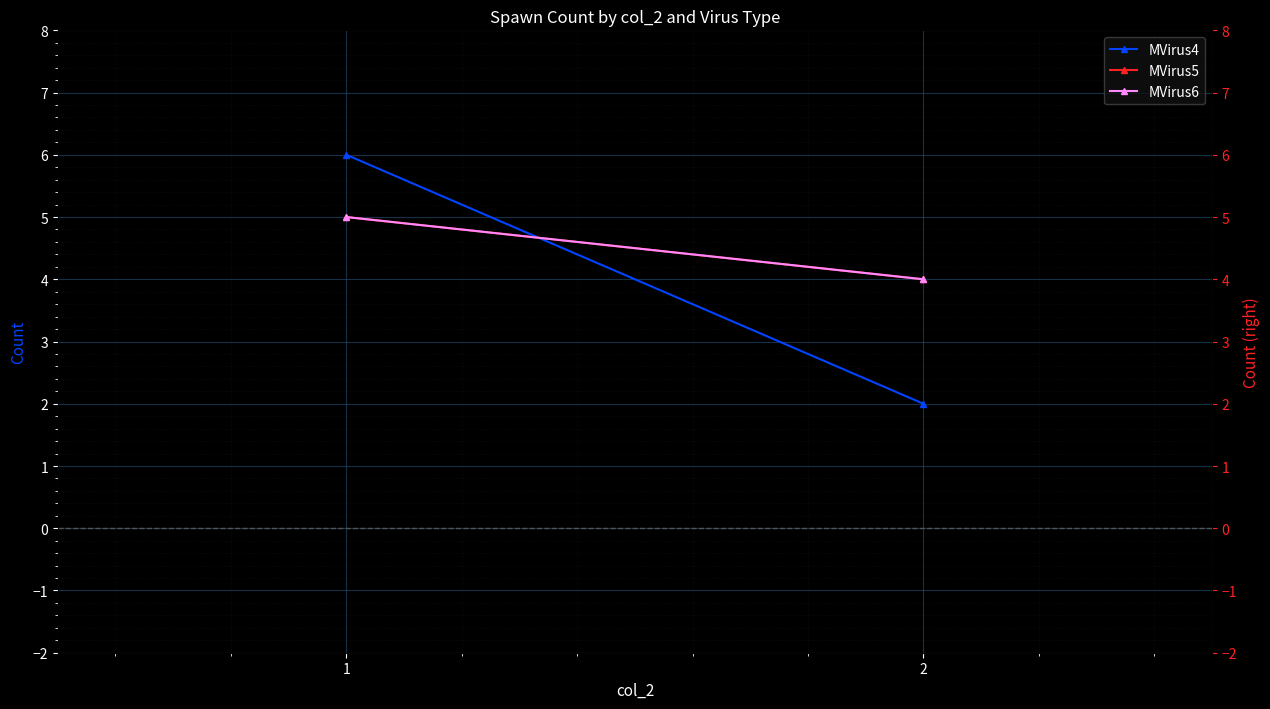

How many data points in MVirus5 are less than 5?

1